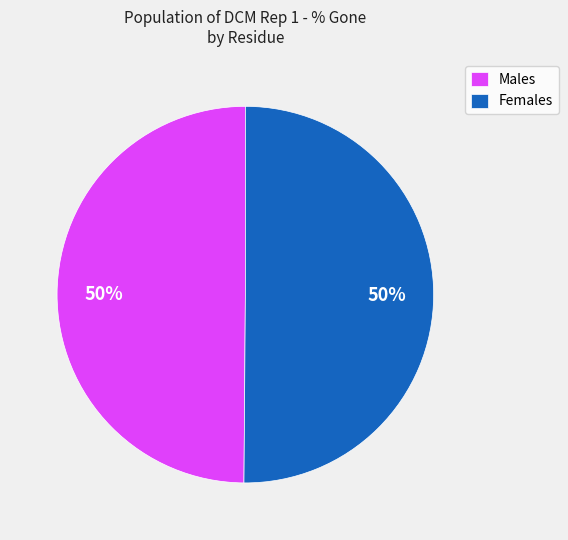

To the nearest percent, what percentage of the pie is Males?

50%